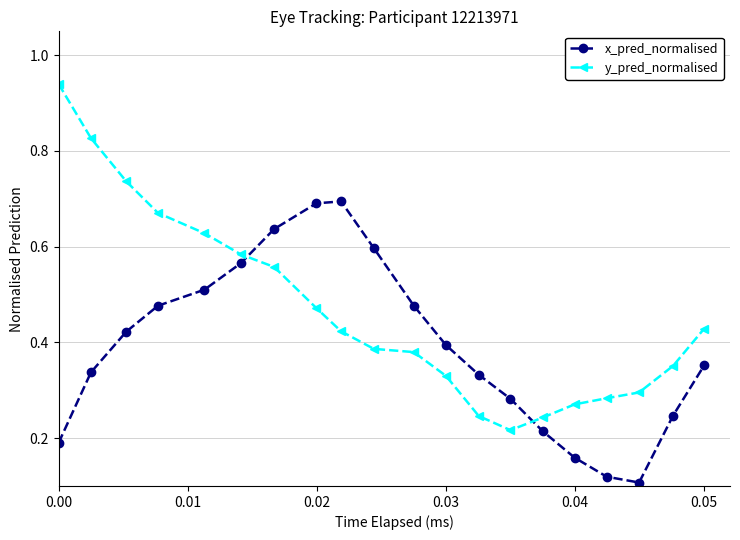

What is the sum of all y_pred_normalised values?

9.3